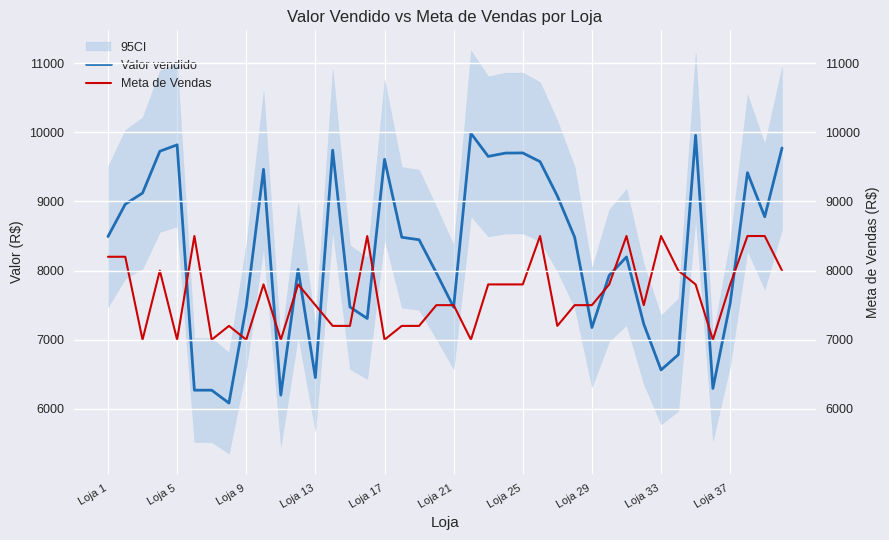

How many times do Meta de Vendas and Valor vendido cross each other?

16